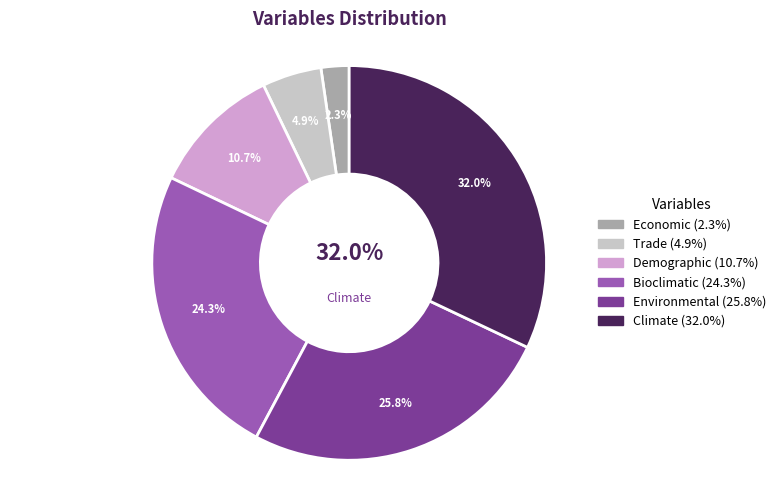

Does Economic represent more than half of the total?

No